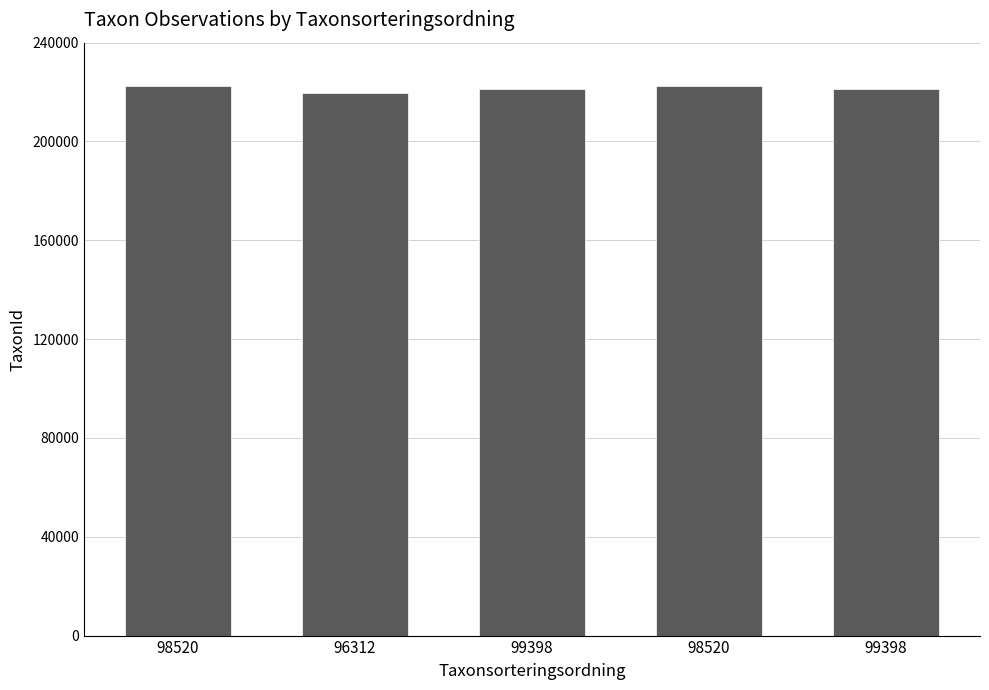

Are the bars horizontal?

No